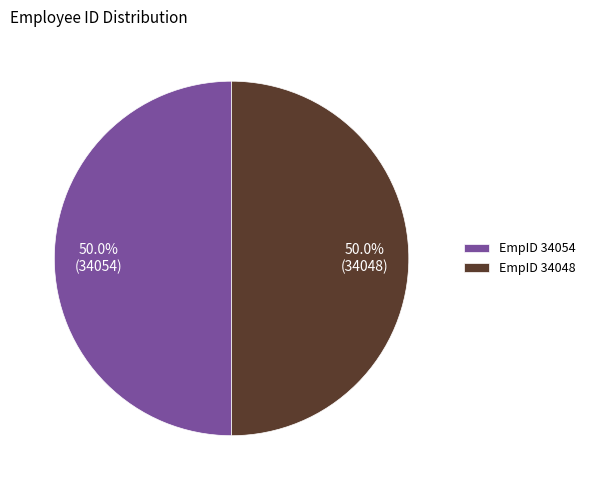

What portion of the pie excludes EmpID 34054?

50.0%